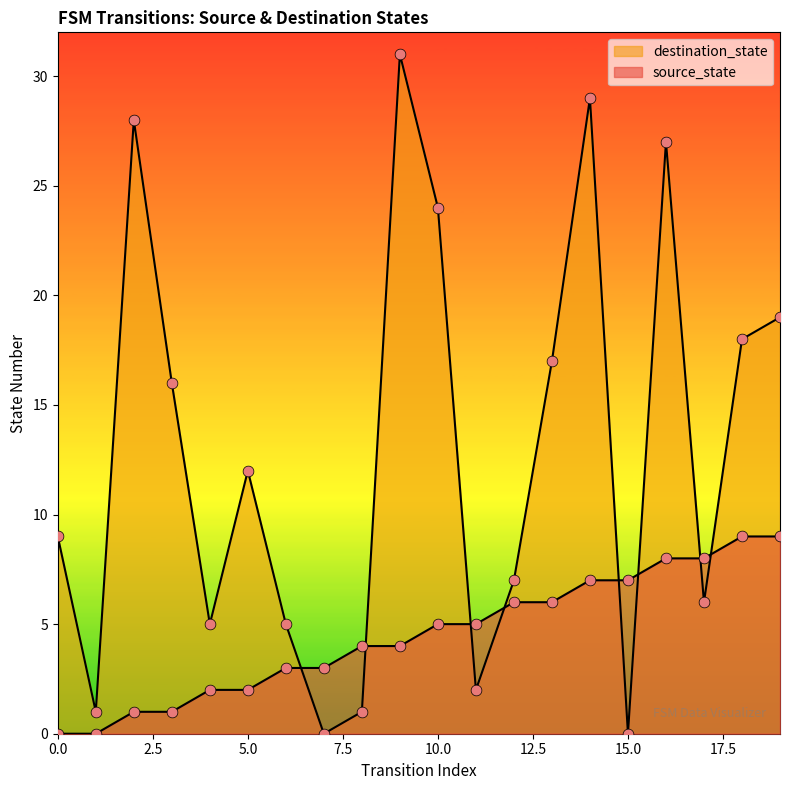

Which series has the widest spread of Y values?

destination_state